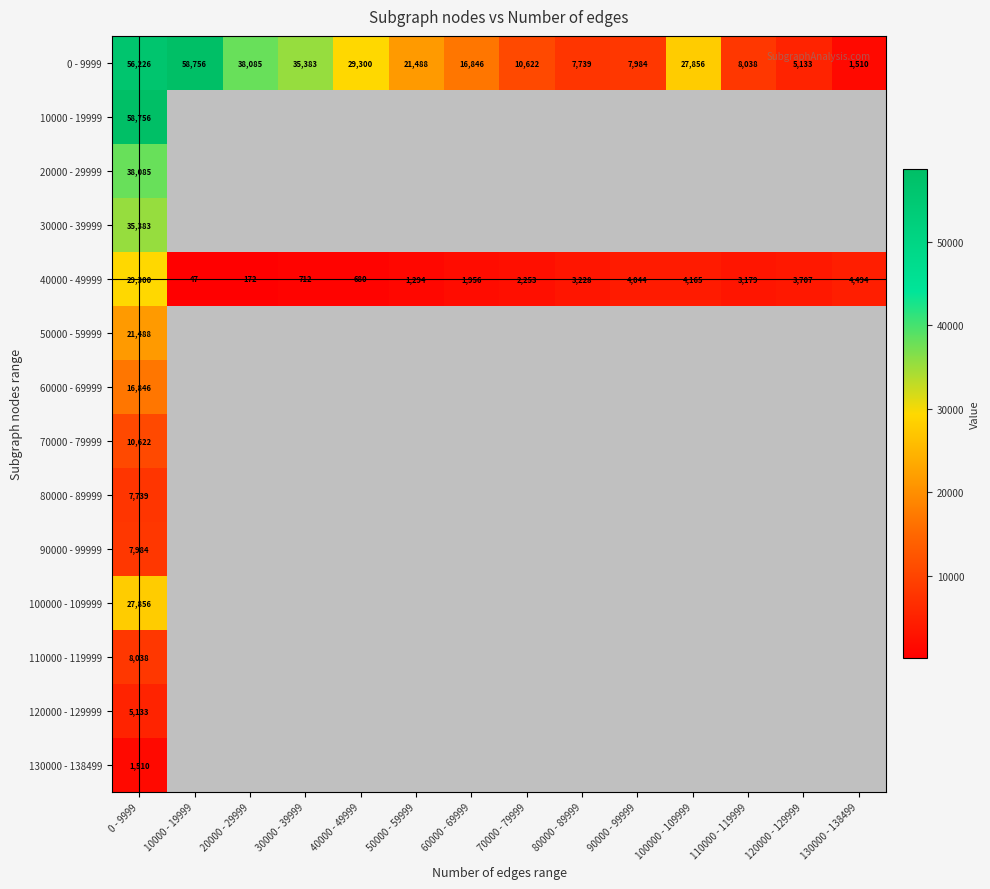

At how many categories does at least one series exceed 26641?

6